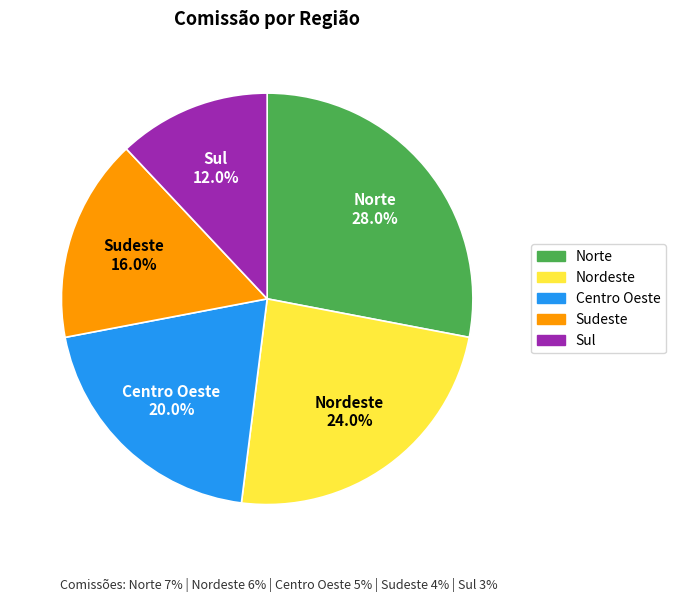

Rank the categories by value from highest to lowest.

Norte, Nordeste, Centro Oeste, Sudeste, Sul